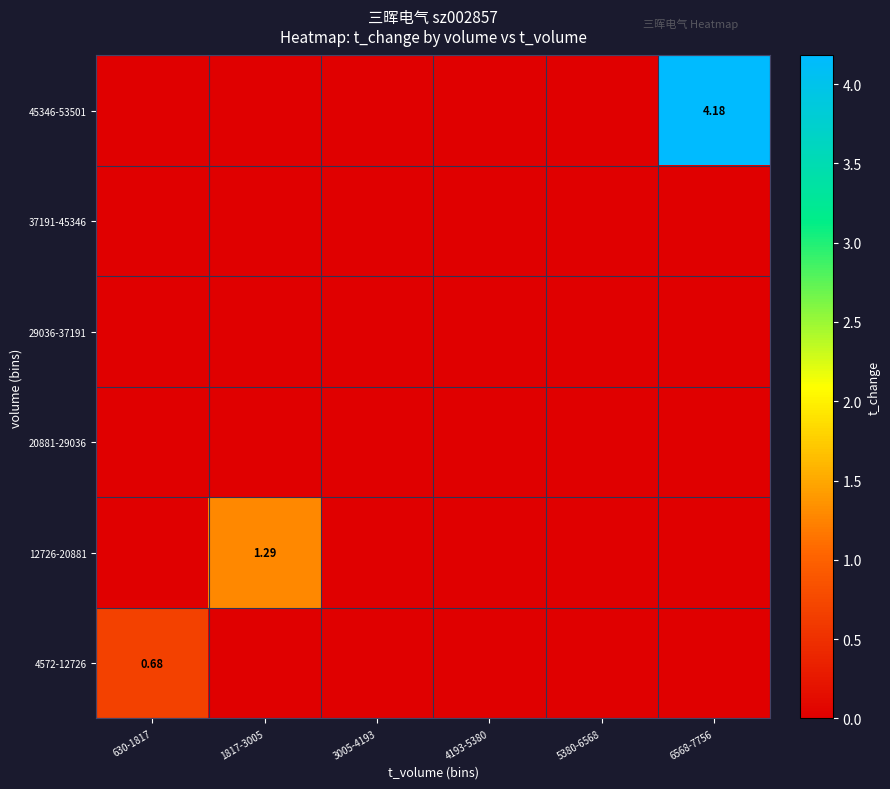

True or false: 29036-37191 has a value of 0.0 at 1817-3005.

True